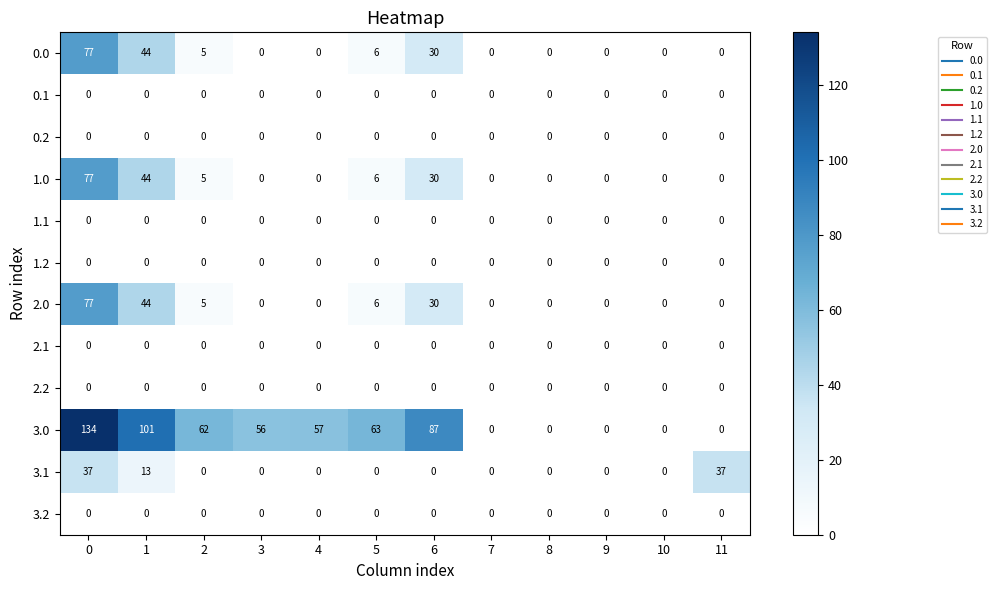

The value of 0.2 at 9 is 0. True or false?

True